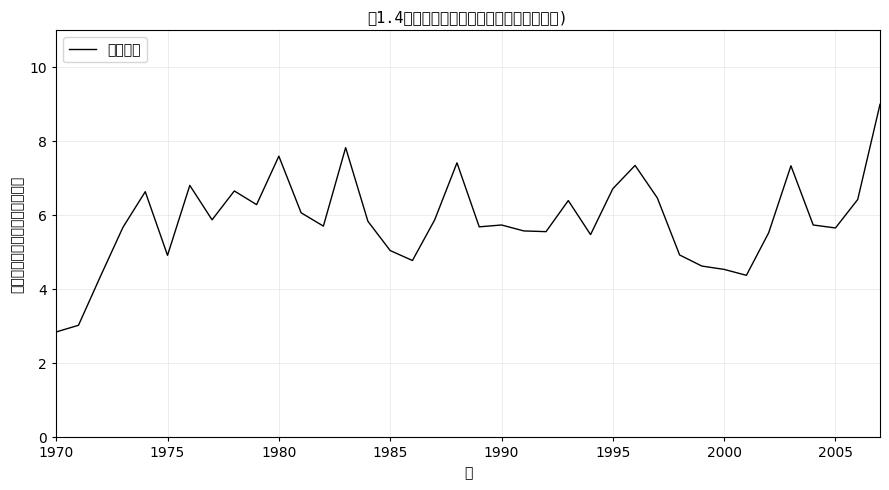

Does the chart display data point markers on the line(s)?

No